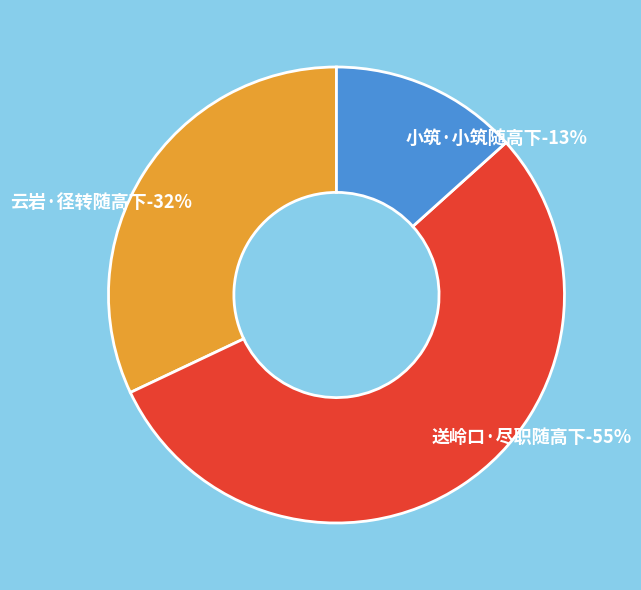

What percentage is the 云岩·径转随高下 slice, to the nearest percent?

32%